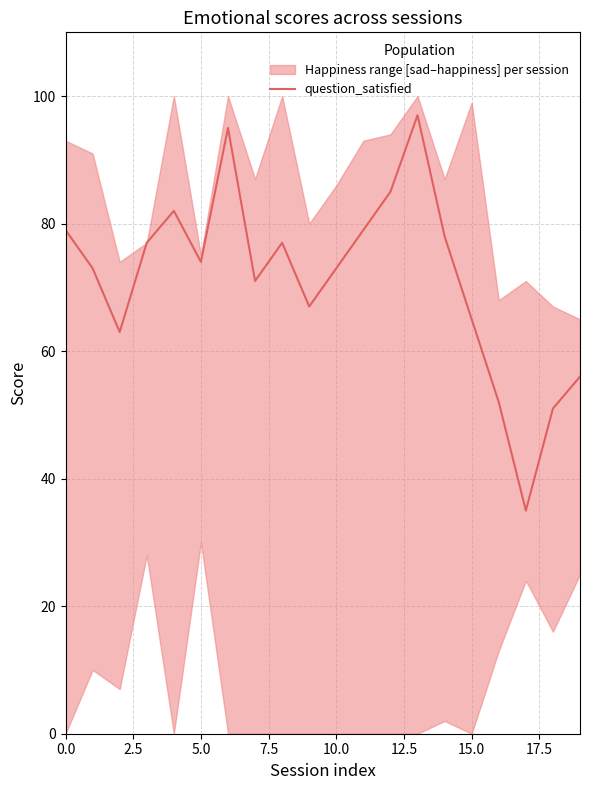

How many data points are less than 74?

10